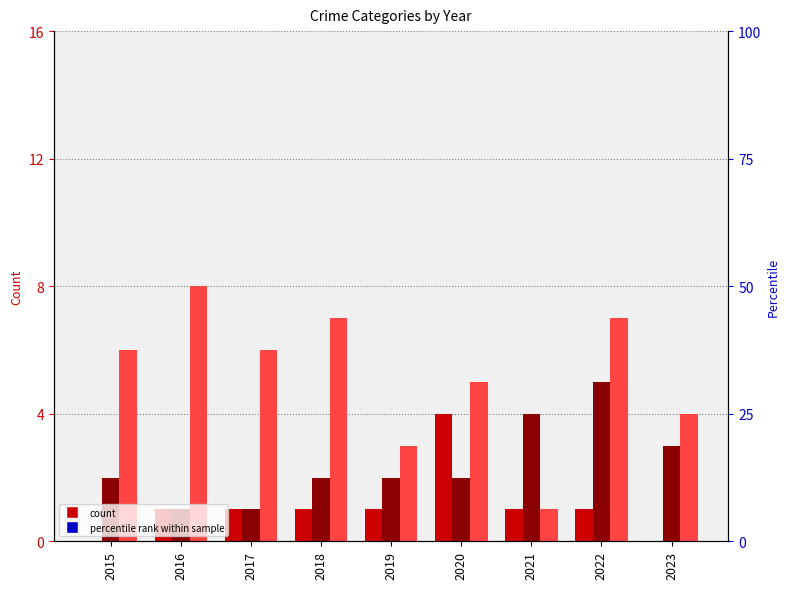

How many bars are there in total?

27